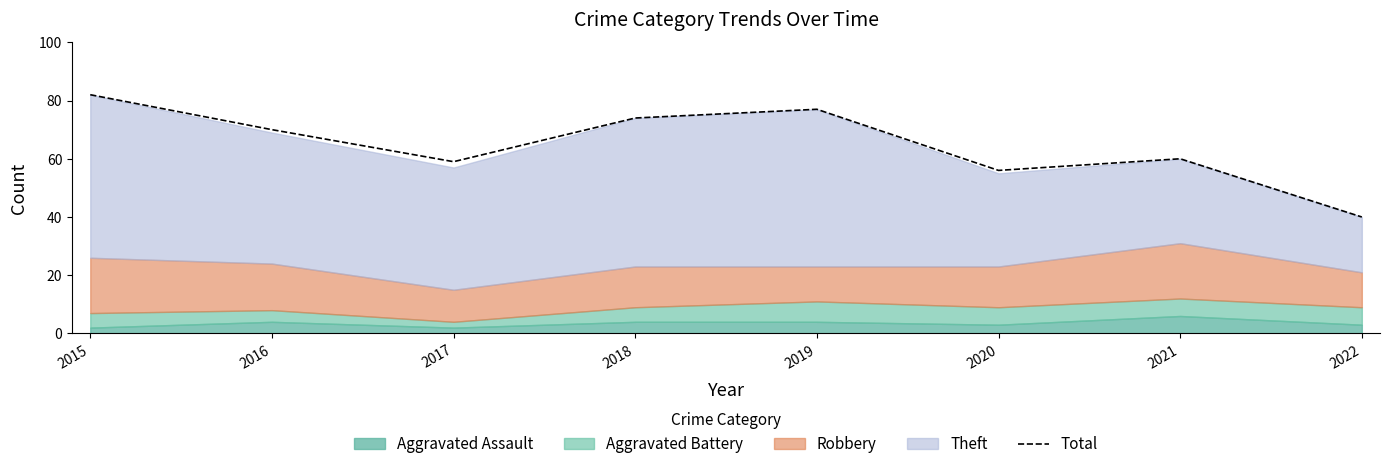

What is the greatest value displayed?

82